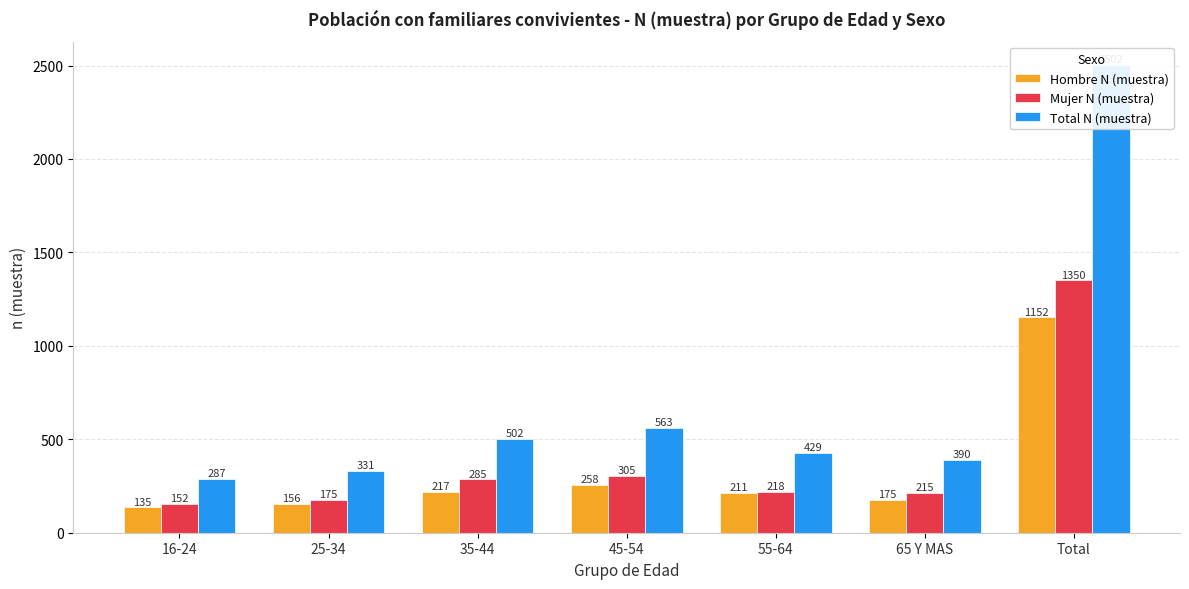

True or false: Total N (muestra) has a value of 295 at 45-54.

False